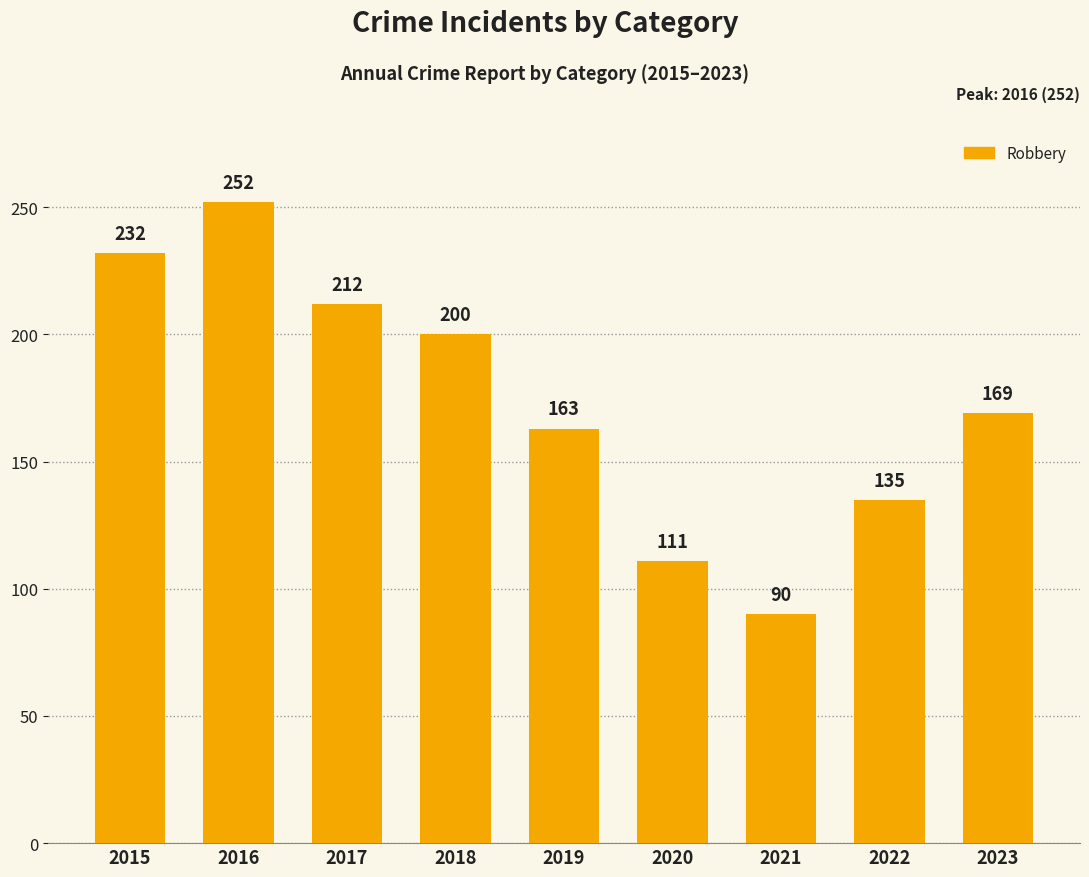

Which has a higher value, 2015 or 2022?

2015